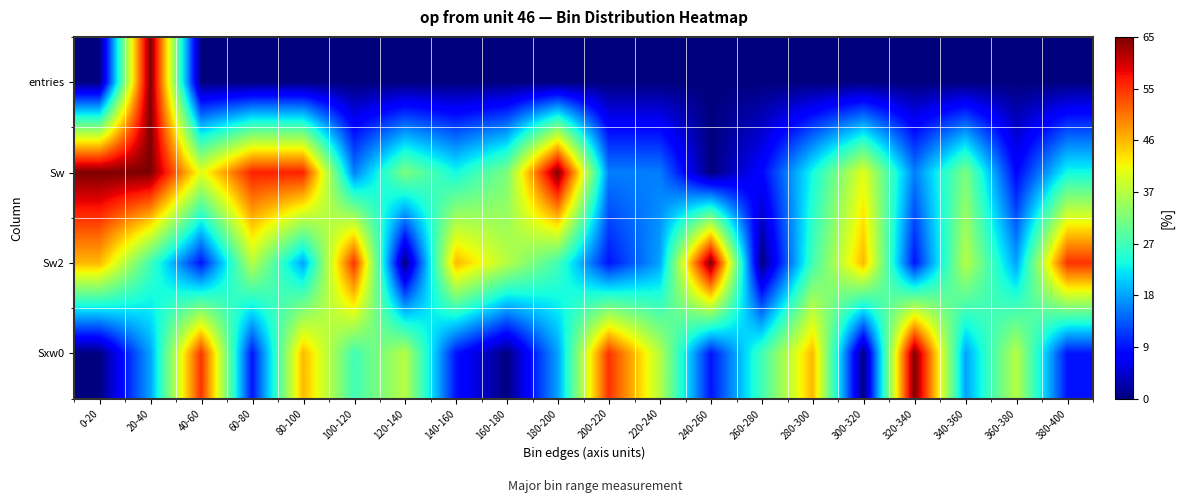

At which category does the chart reach its minimum across all series?

0-20